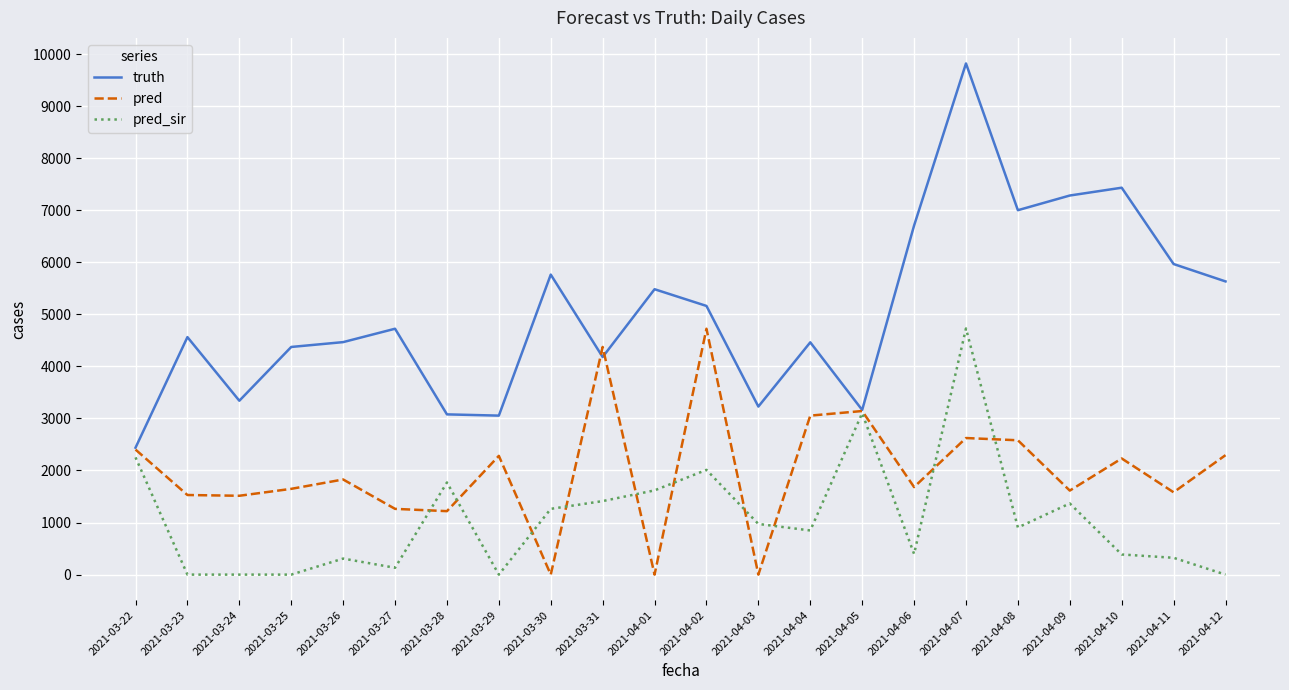

List the series in order of their overall mean, lowest first.

pred_sir, pred, truth